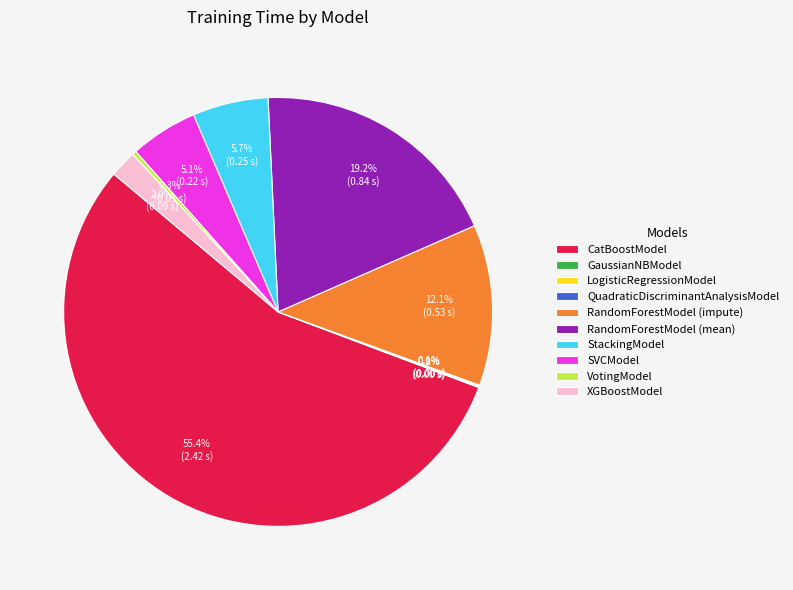

Does any single category account for the majority?

Yes